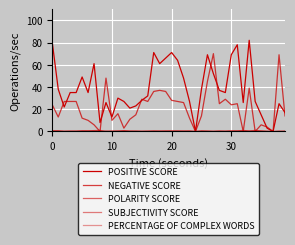

What is the label of the 19th point from the right?

21